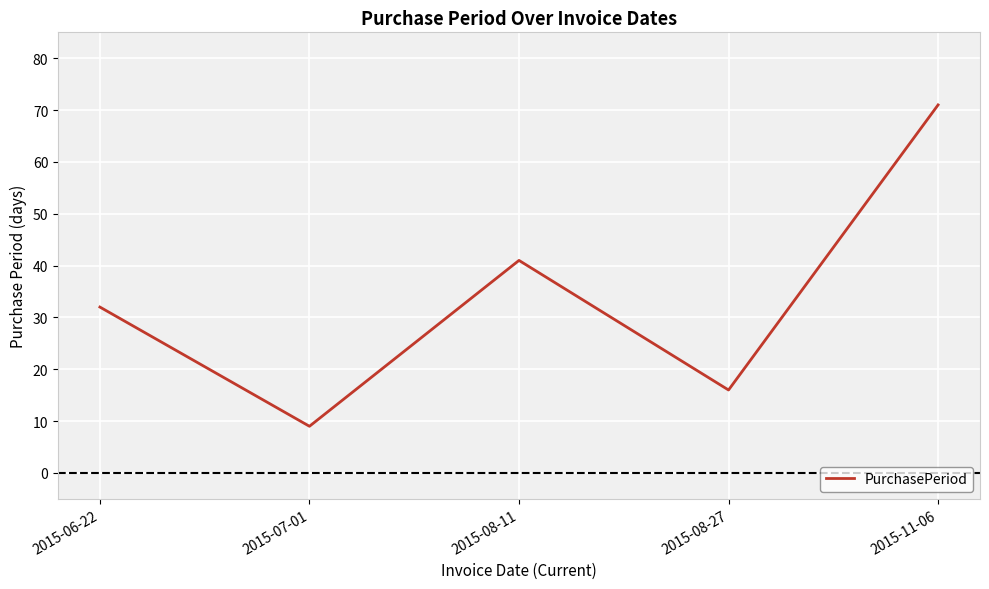

Which has a higher value, 2015-07-01 or 2015-08-27?

2015-08-27